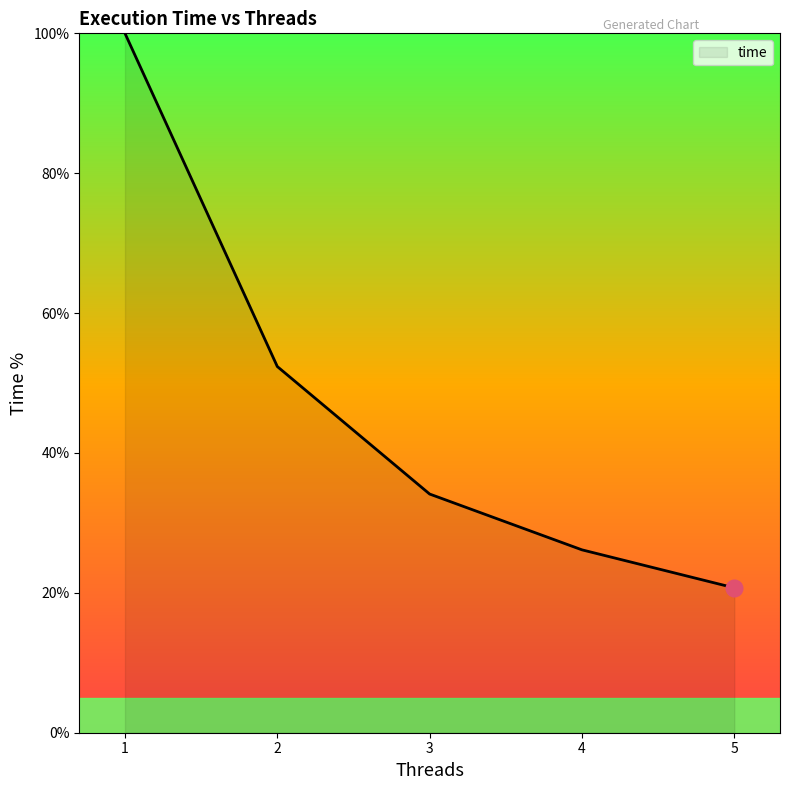

What is the difference between the maximum and minimum values?

79.3